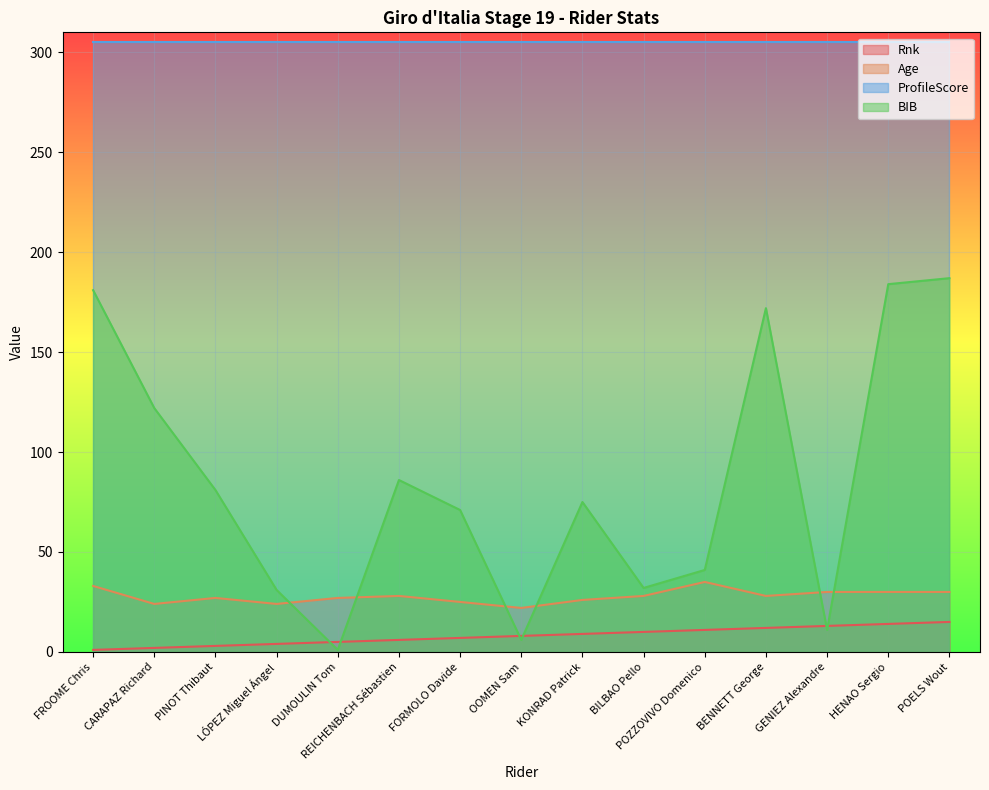

What is the value of the Age point at the 1st from the left?

33